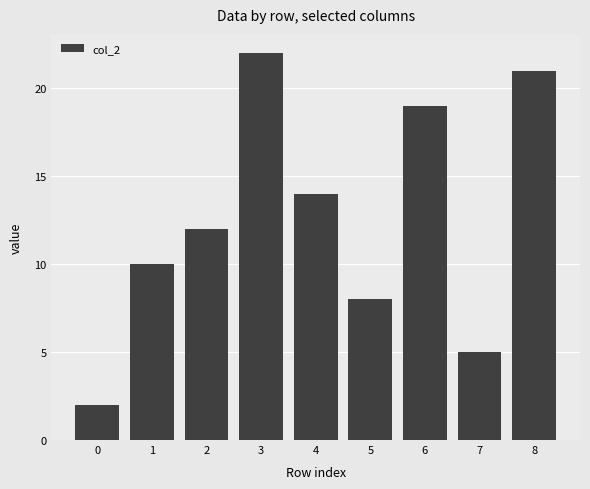

How many bars are there in total?

9